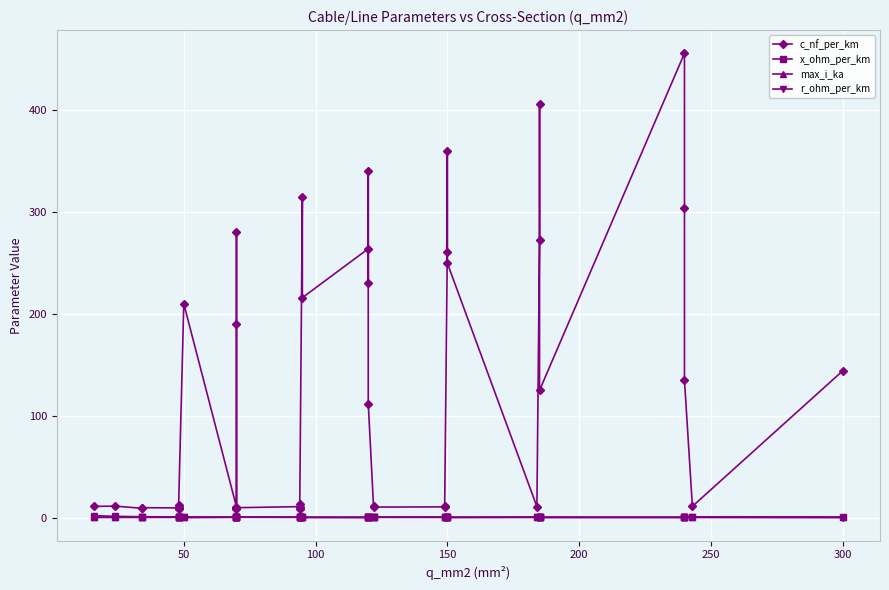

How many lines are shown in the chart?

4